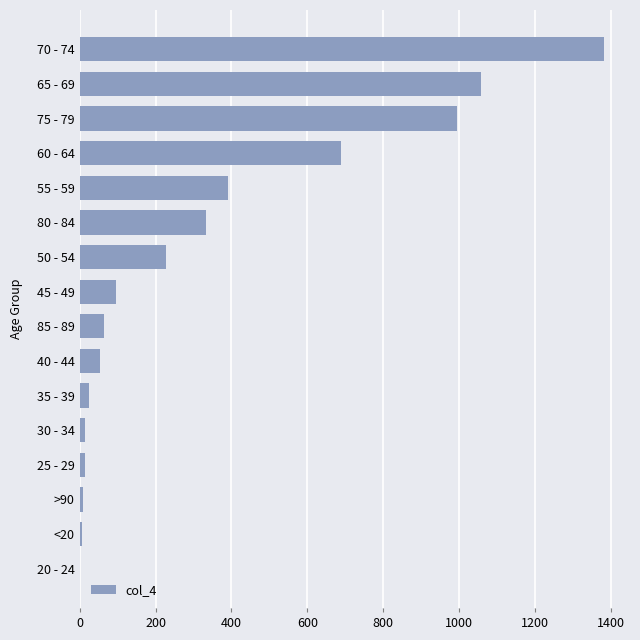

At which category does the chart reach its peak across all series?

70 - 74